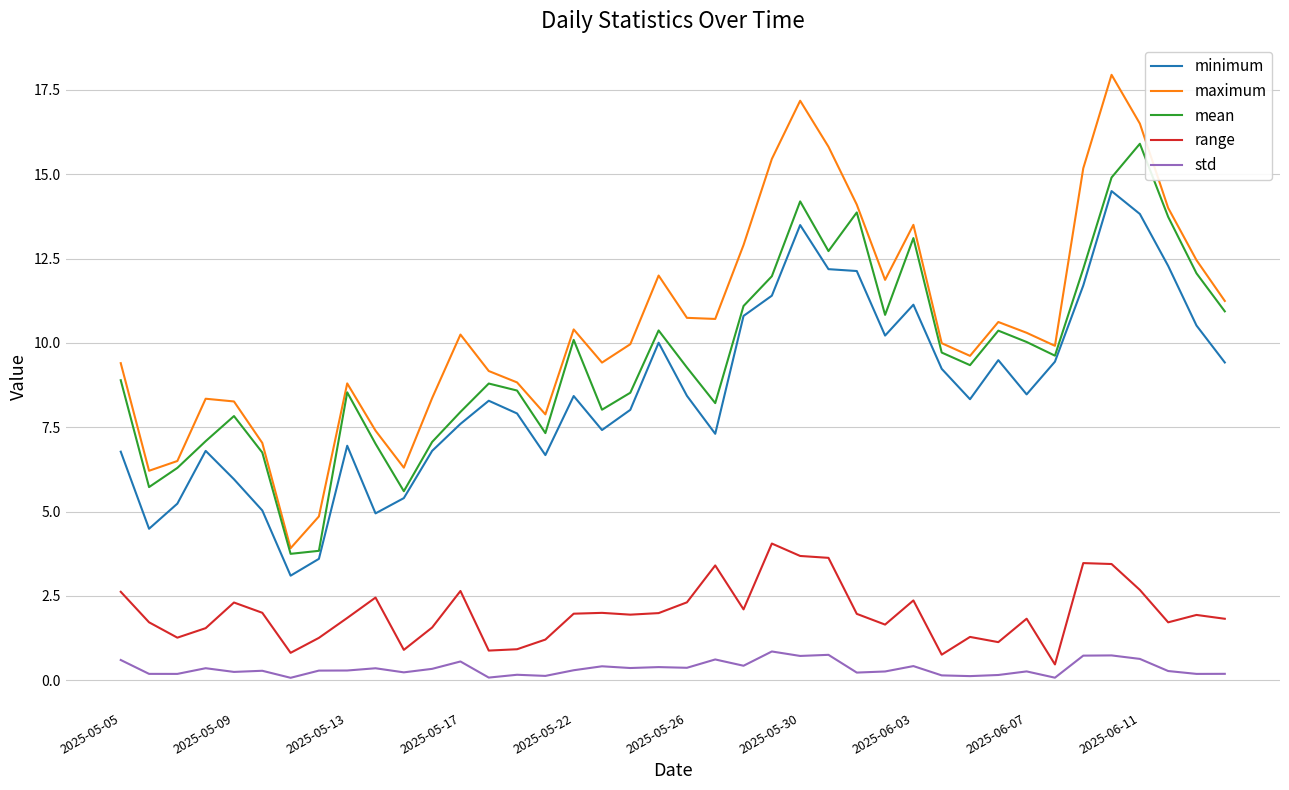

True or false: maximum and minimum cross at least once.

False